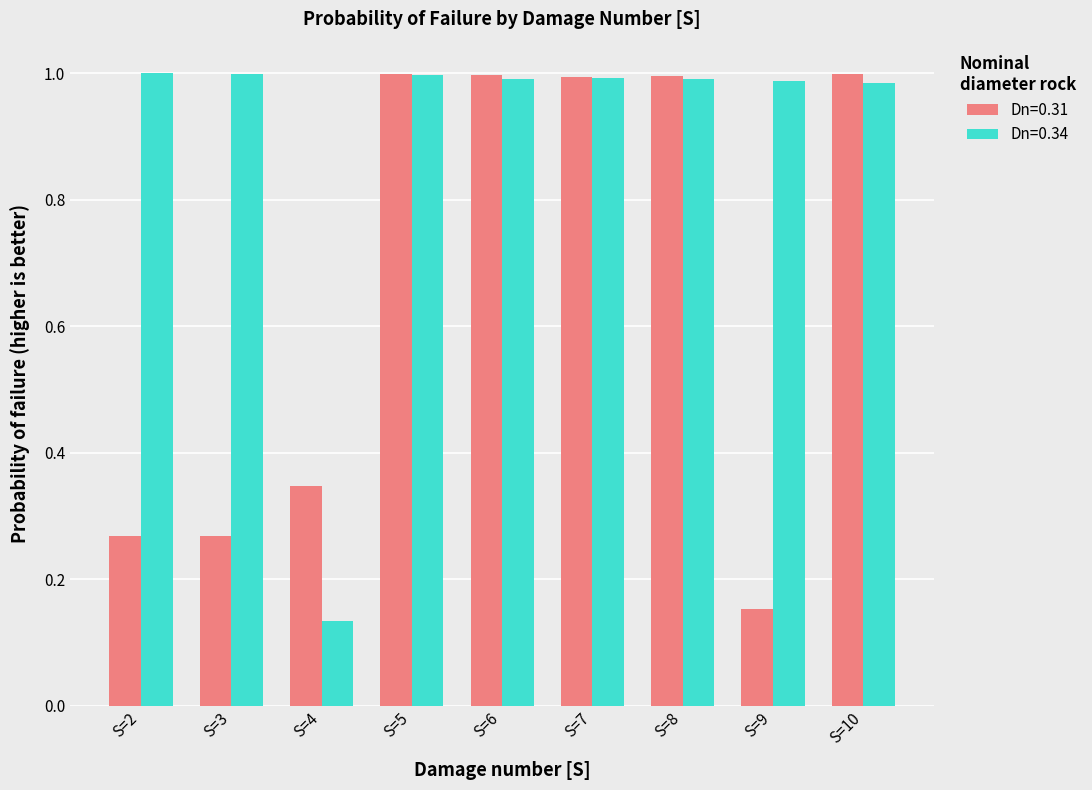

At how many categories does at least one series exceed 0?

9